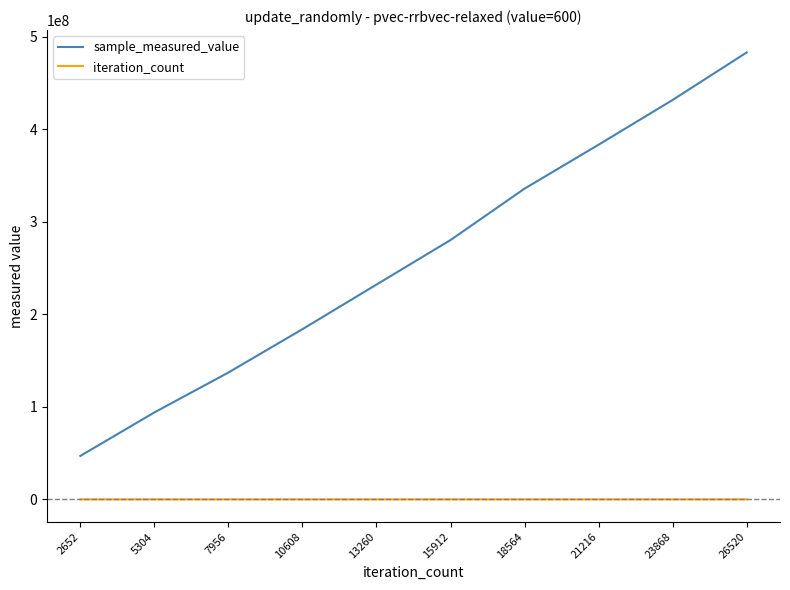

The value of sample_measured_value at 7956 is 194647029. True or false?

False